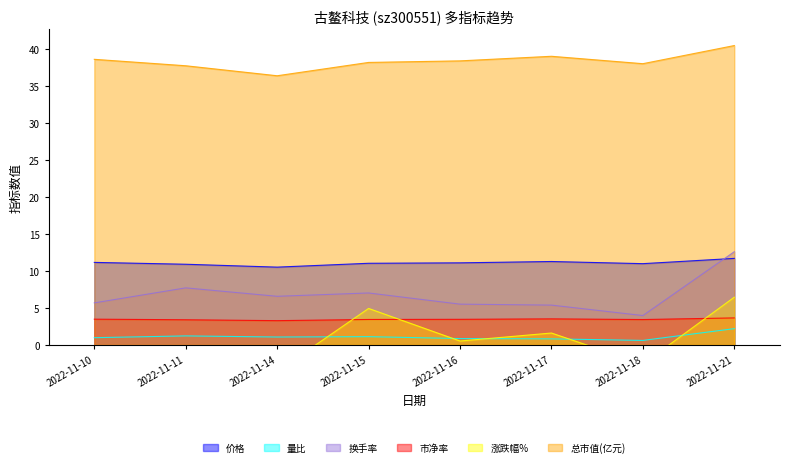

What is the value of the 总市值(亿元) point at the 2nd from the left?

37.7